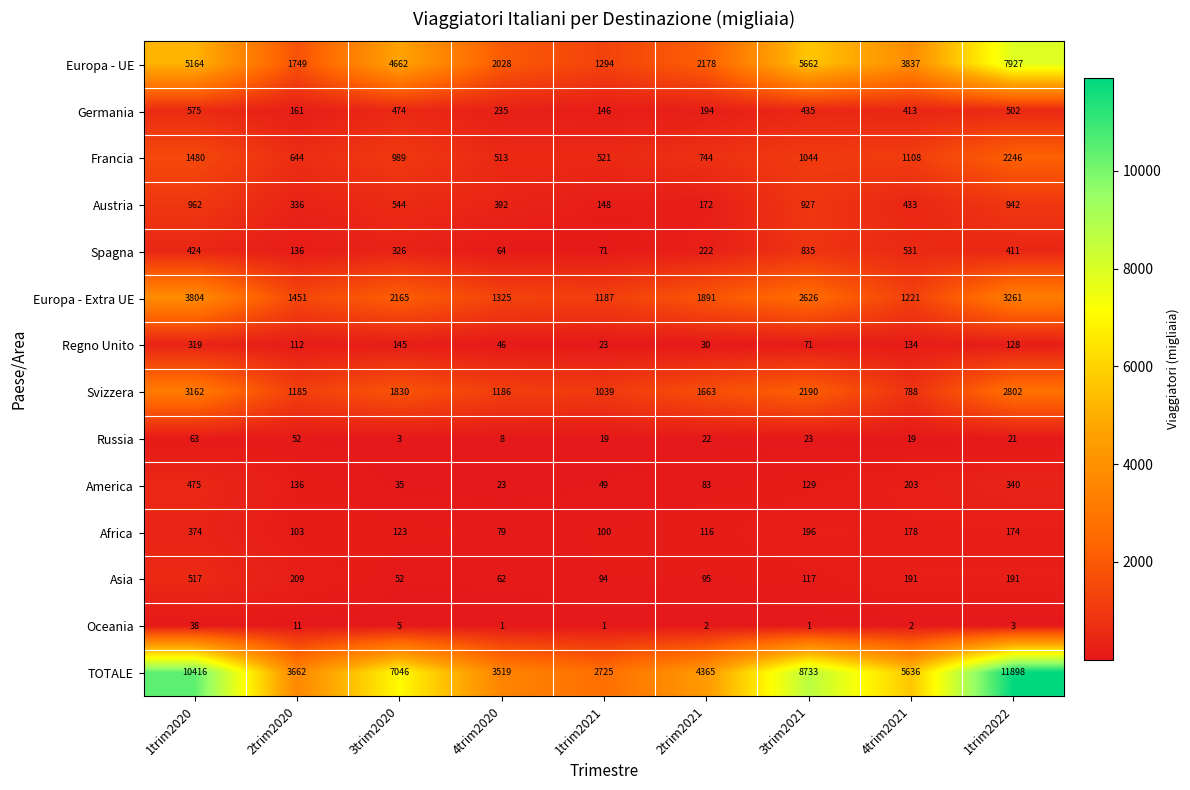

List the labels in order of TOTALE value, smallest first.

1trim2021, 4trim2020, 2trim2020, 2trim2021, 4trim2021, 3trim2020, 3trim2021, 1trim2020, 1trim2022